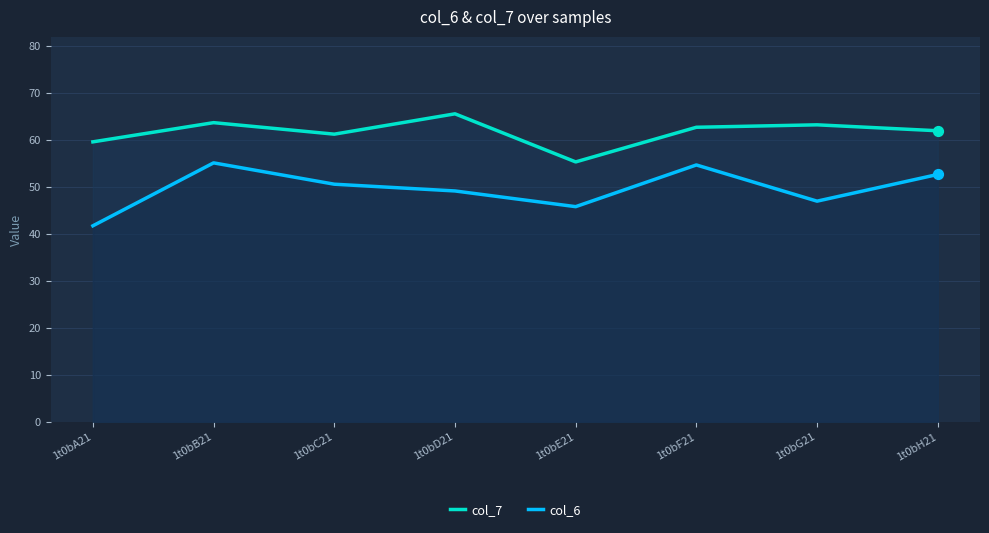

Which series has the largest total across all categories?

col_7